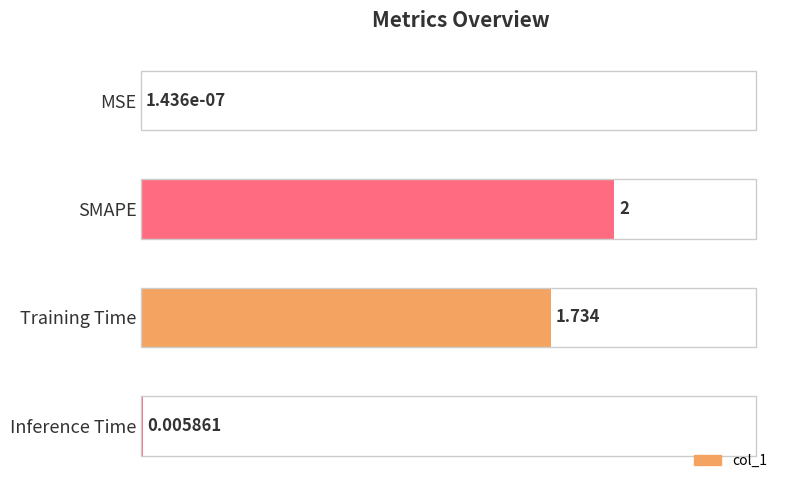

Which category has the highest value across all series?

SMAPE